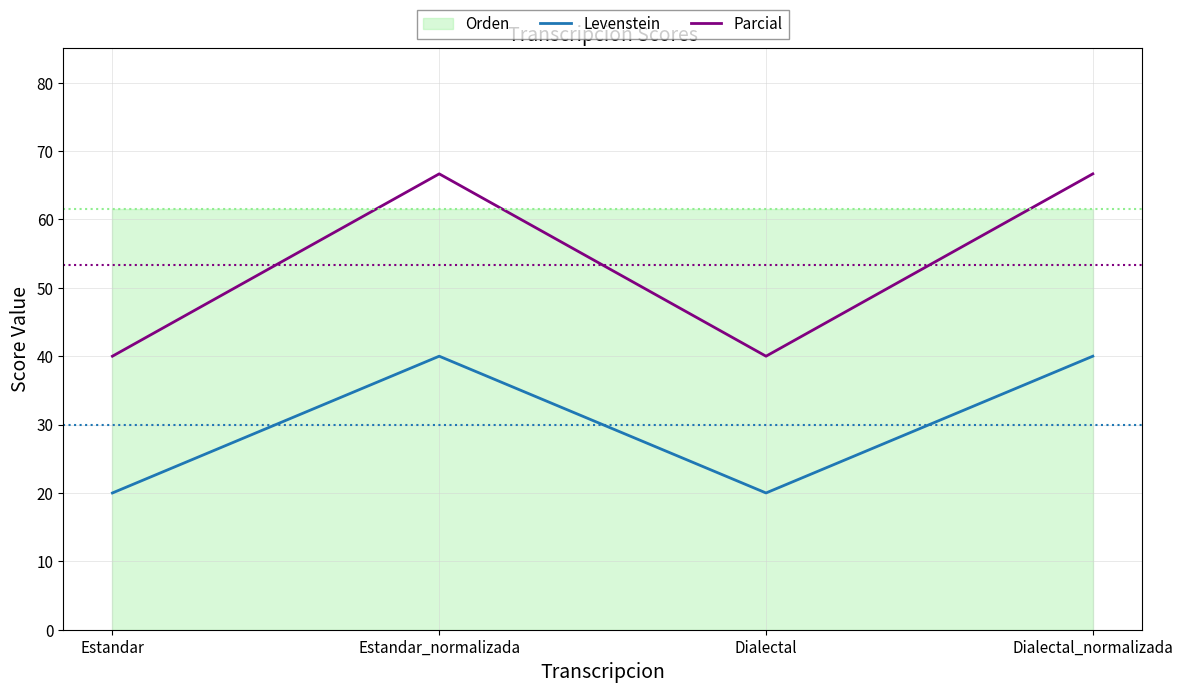

What is the sum of all Parcial values?

213.3